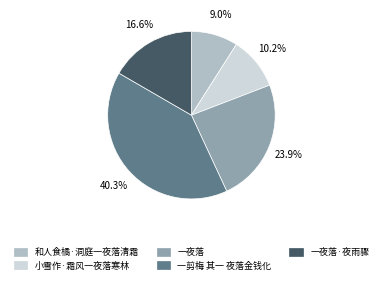

Is 一夜落 the majority of the pie?

No